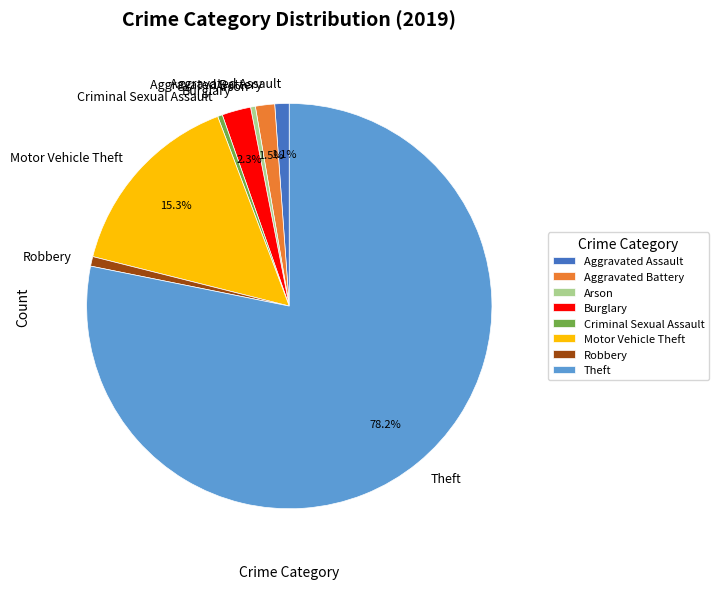

Which slice represents more than half of the pie?

Theft